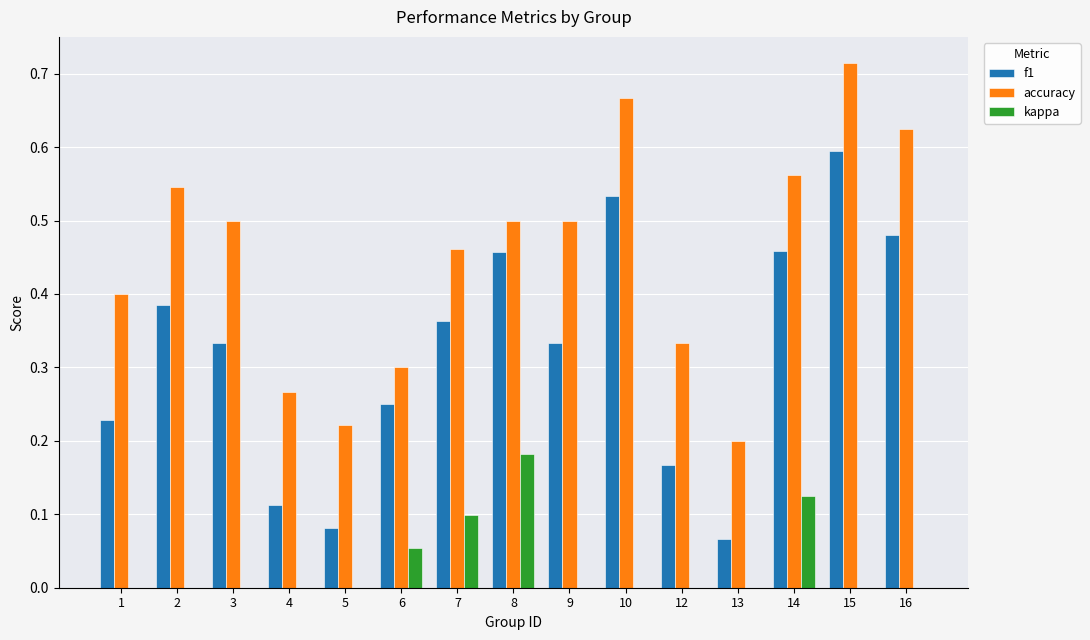

True or false: f1 has a value of 0.2 at 15.

False